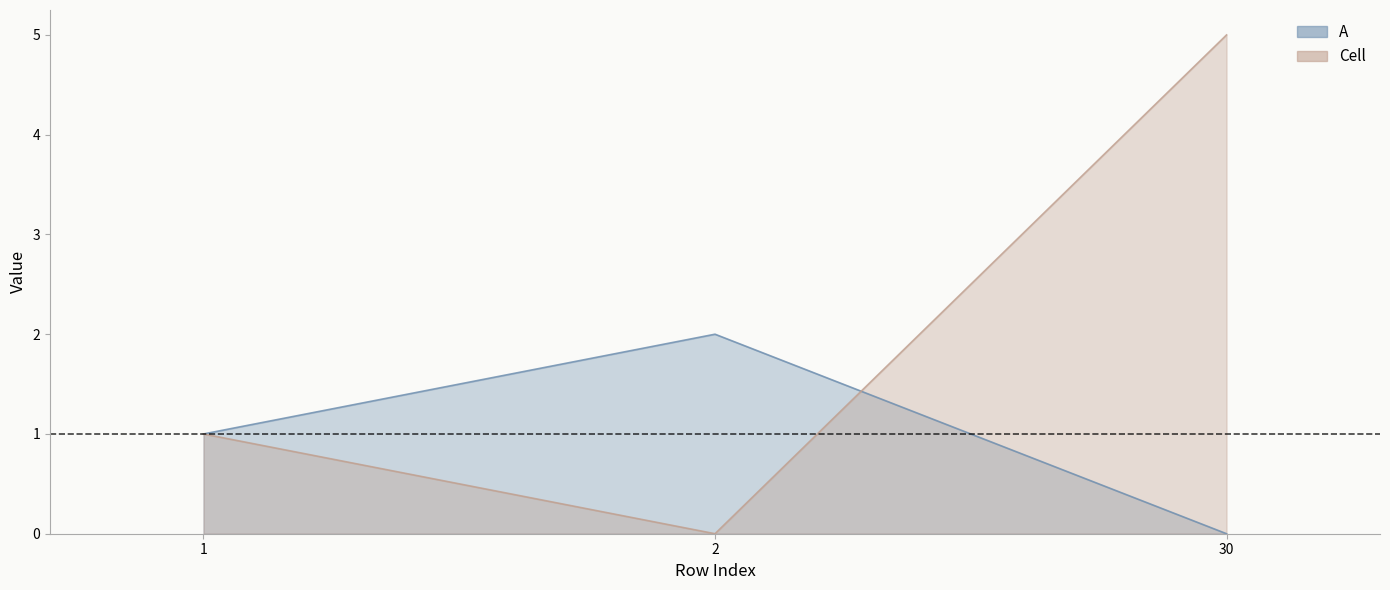

Reading left to right, transcribe all the data shown in this chart.

A: 1	2	0
Cell: 1	0	5